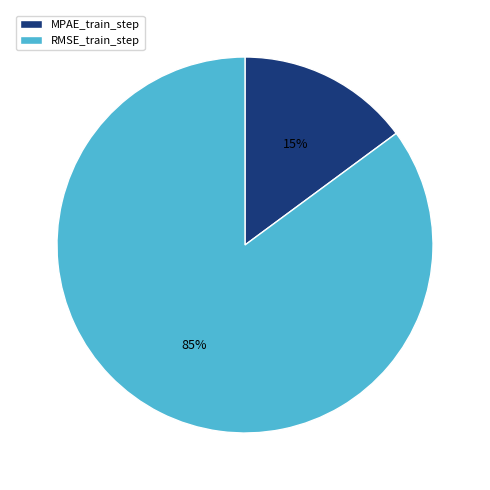

To the nearest percent, what portion does RMSE_train_step represent?

85%